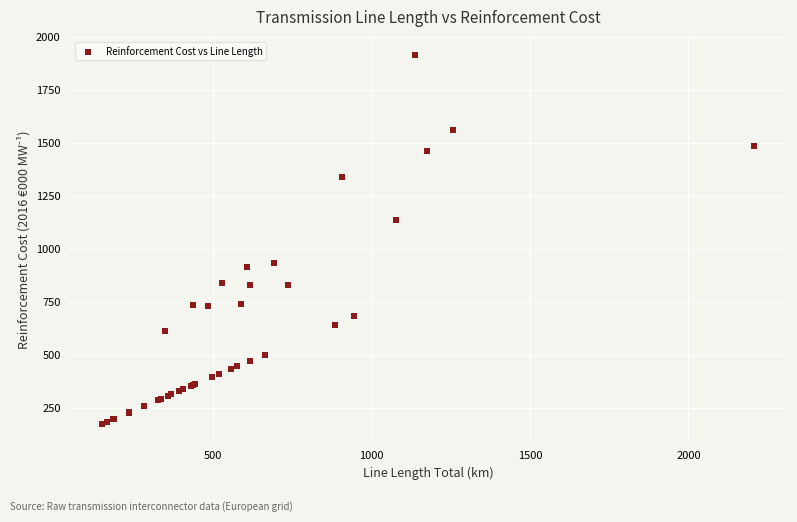

What Y value in the scatter plot is closest to 1044?

1136